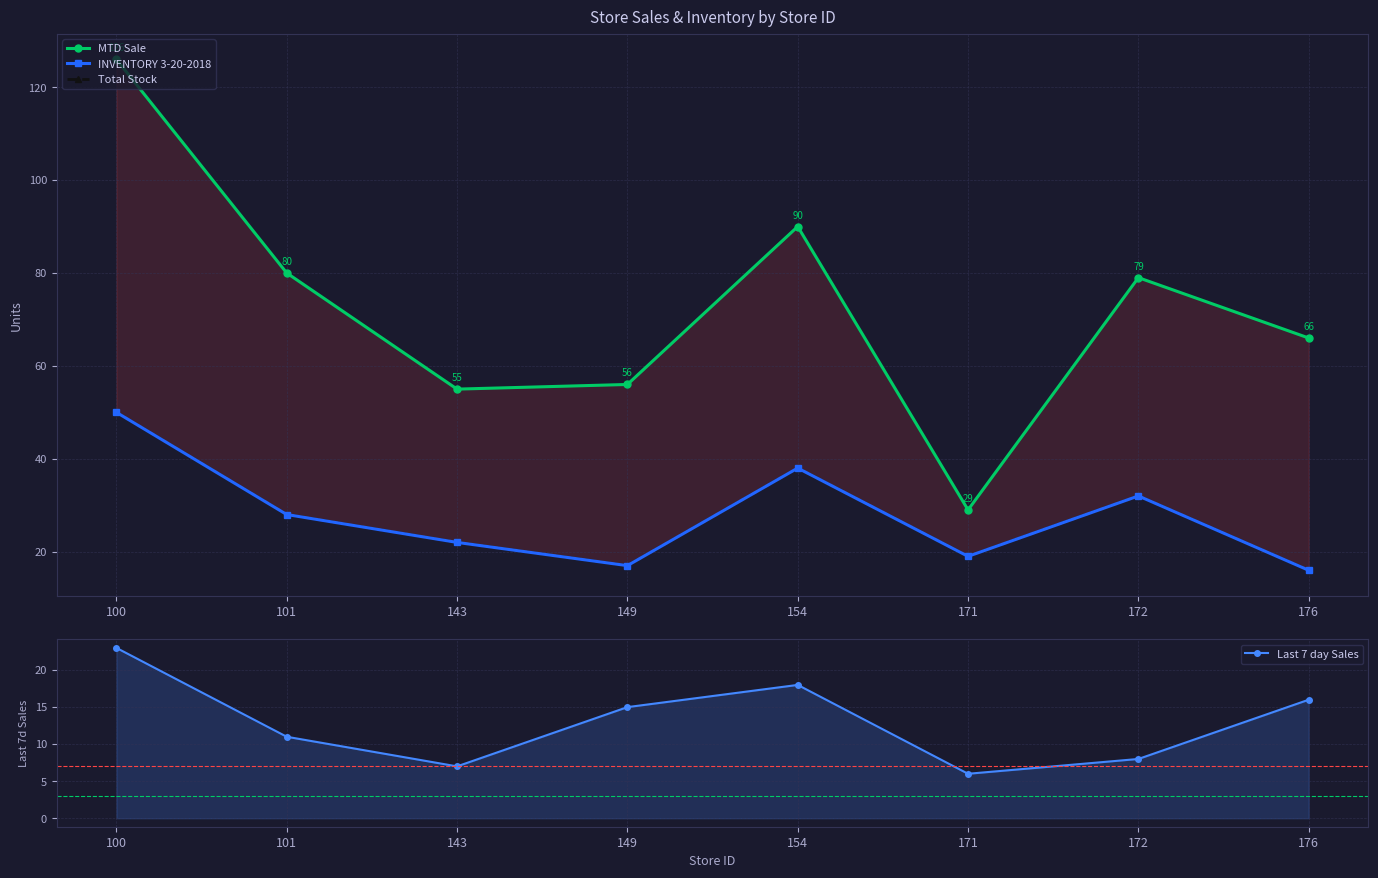

At which category does the chart reach its minimum across all series?

171